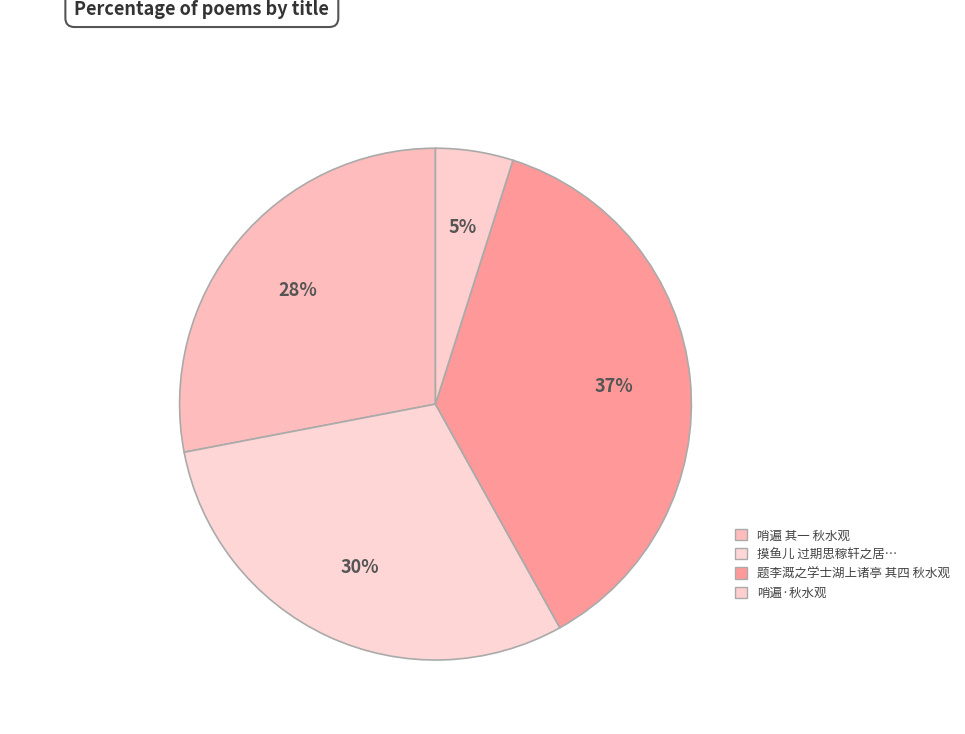

How many segments does this pie chart have?

4